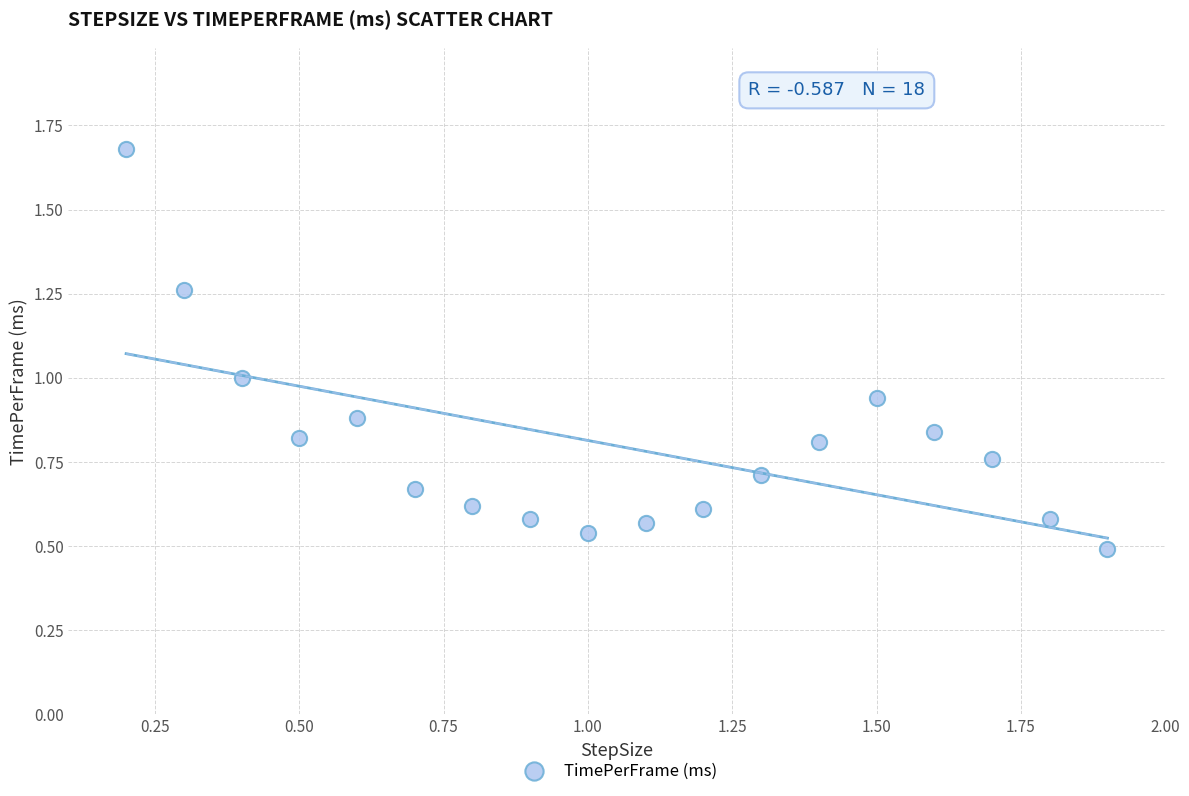

What is the range of Y values (max minus min)?

1.2